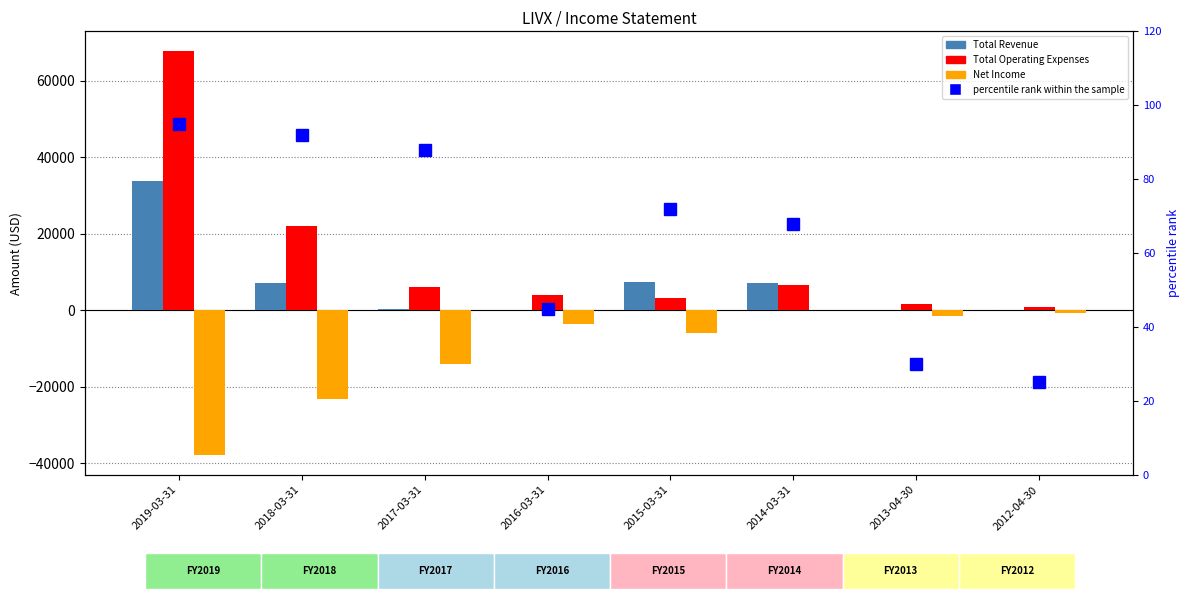

Is the value of Total Revenue at 2014-03-31 greater than the value of Net Income at 2013-04-30?

Yes